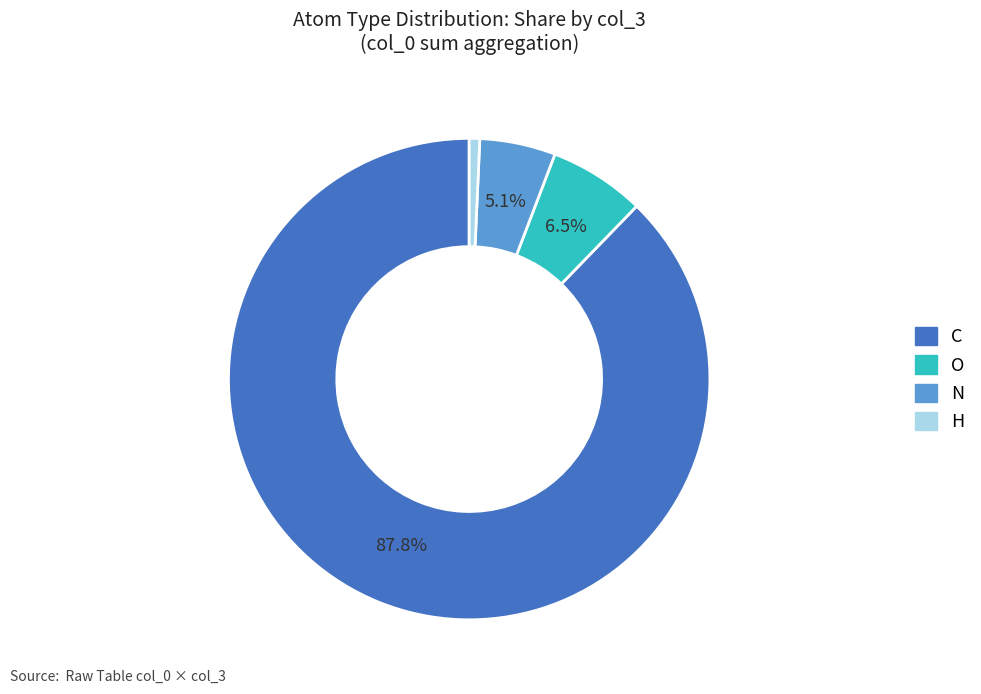

Does C represent more than half of the total?

Yes